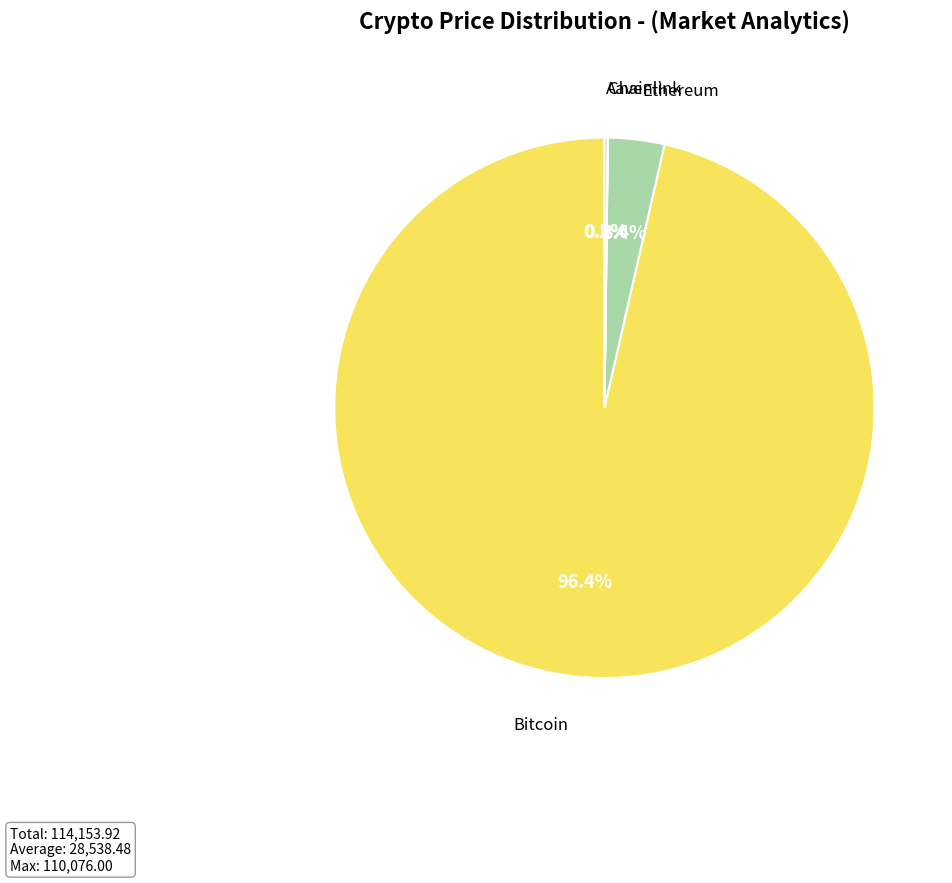

Which category accounts for the majority?

Bitcoin